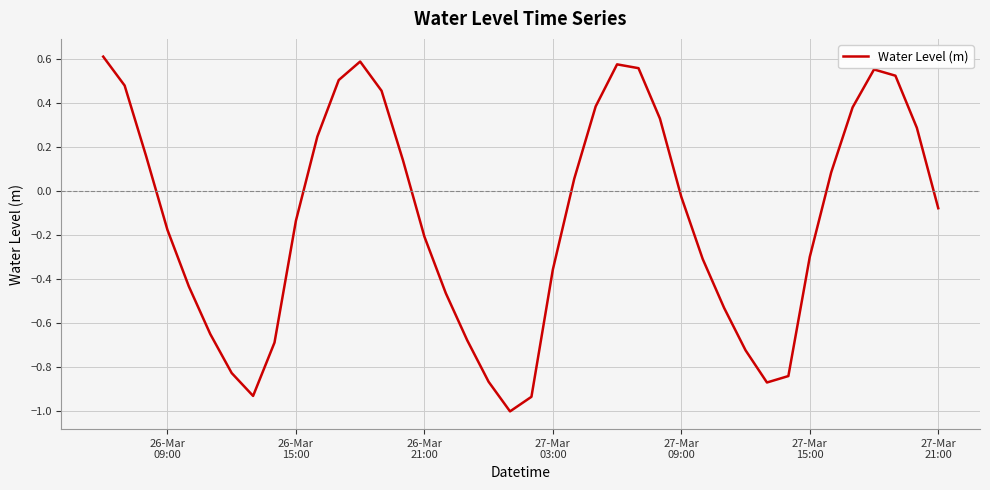

What is the smallest value displayed?

-1.0